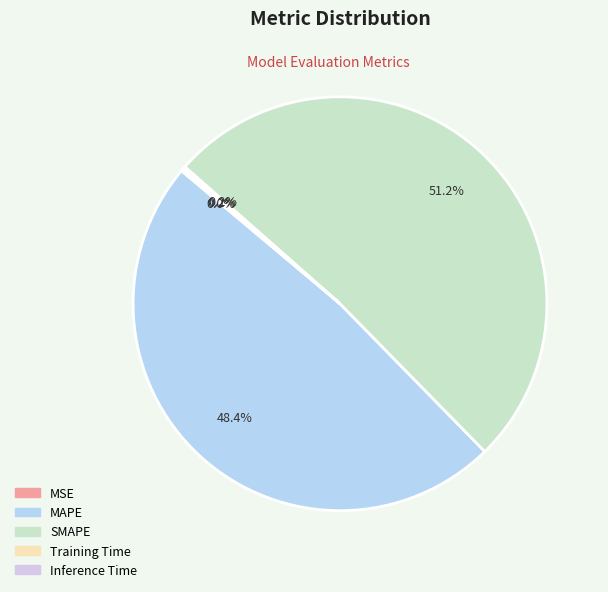

Between MSE and SMAPE, which is larger?

SMAPE